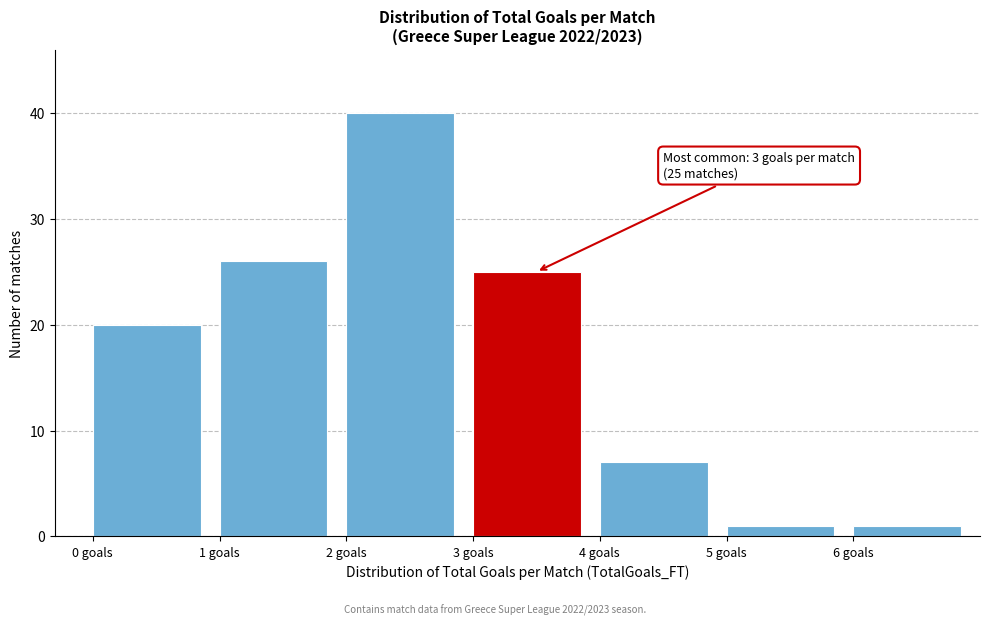

Which range on the x-axis has the tallest bar?

2 to 3